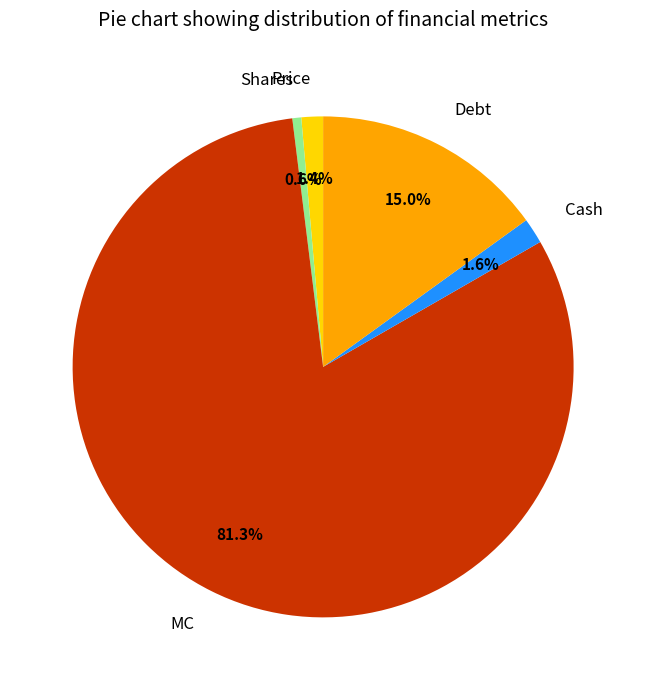

Which slice represents more than half of the pie?

MC